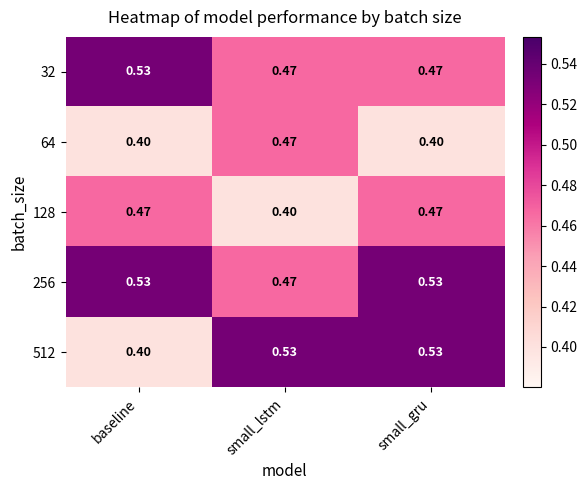

Where is 512 nearest to the value 0?

baseline